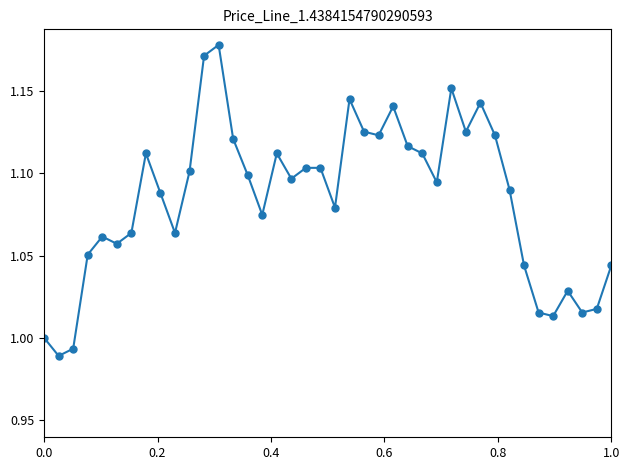

True or false: the data has more than 2 interior local peaks.

True